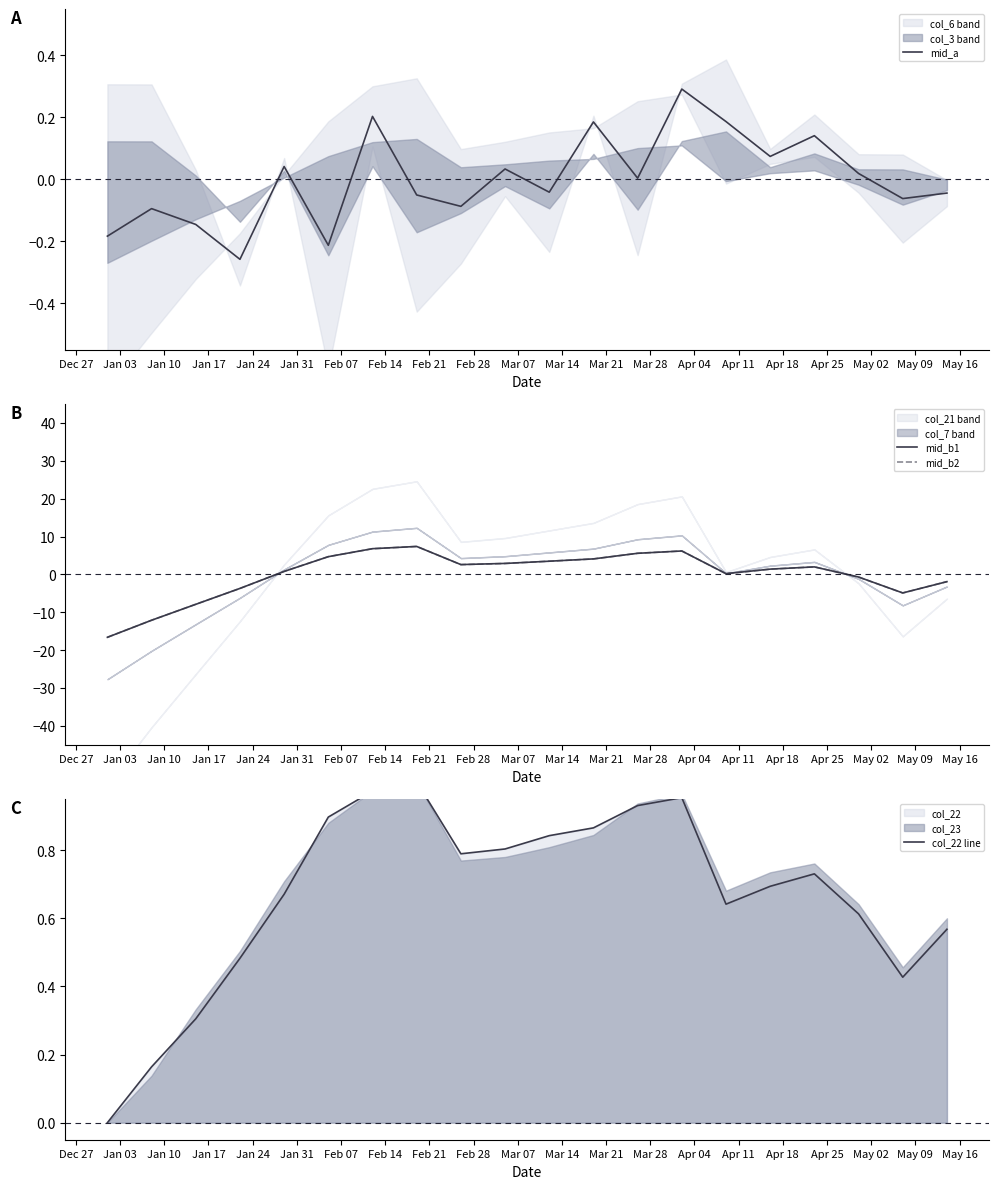

What is the lowest value of the mid_b2 series?

-16.6